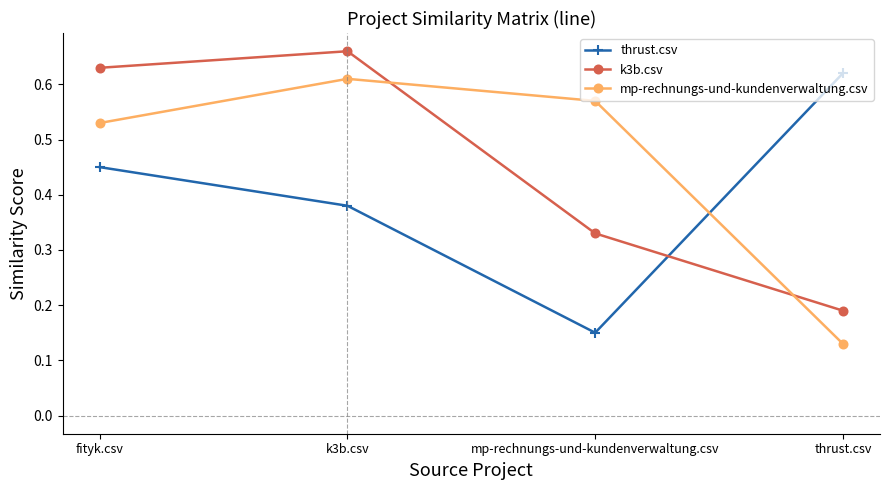

At which label does mp-rechnungs-und-kundenverwaltung.csv reach its minimum?

thrust.csv